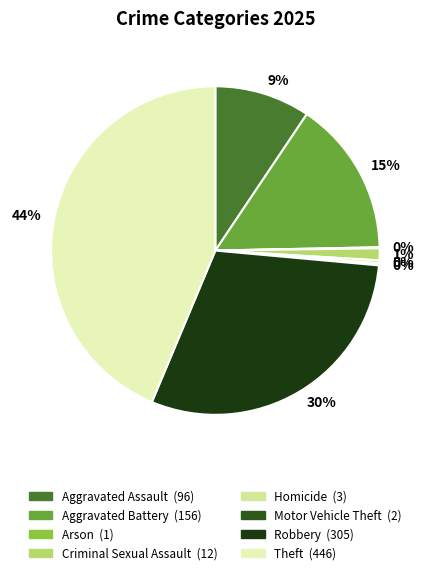

Which slice is the largest?

Theft